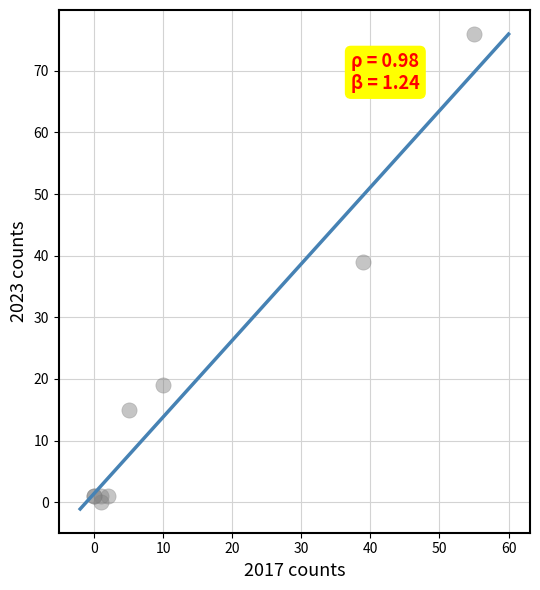

What Y value in the scatter plot is closest to 38?

39